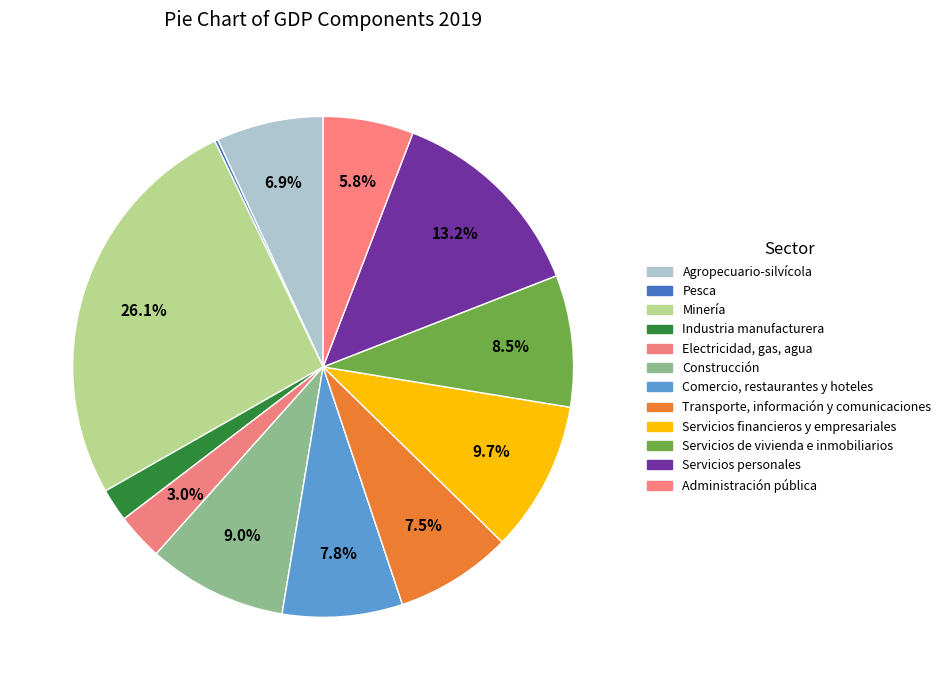

Rank the categories by value from highest to lowest.

Minería, Servicios personales, Servicios financieros y empresariales, Construcción, Servicios de vivienda e inmobiliarios, Comercio, restaurantes y hoteles, Transporte, información y comunicaciones, Agropecuario-silvícola, Administración pública, Electricidad, gas, agua, Industria manufacturera, Pesca